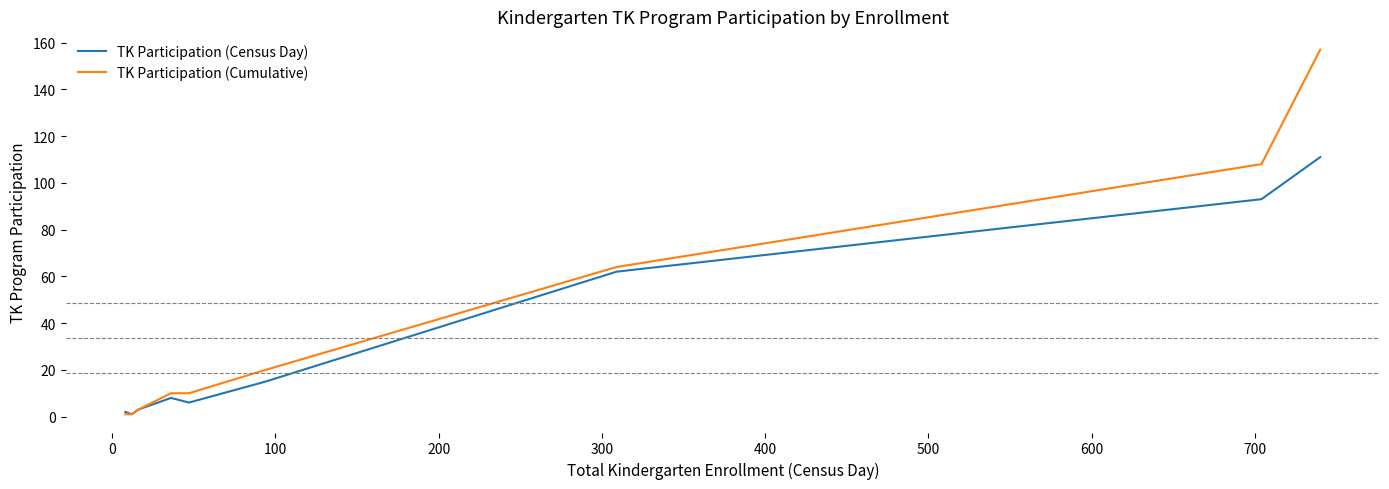

Which series has the largest total across all categories?

TK Participation (Cumulative)